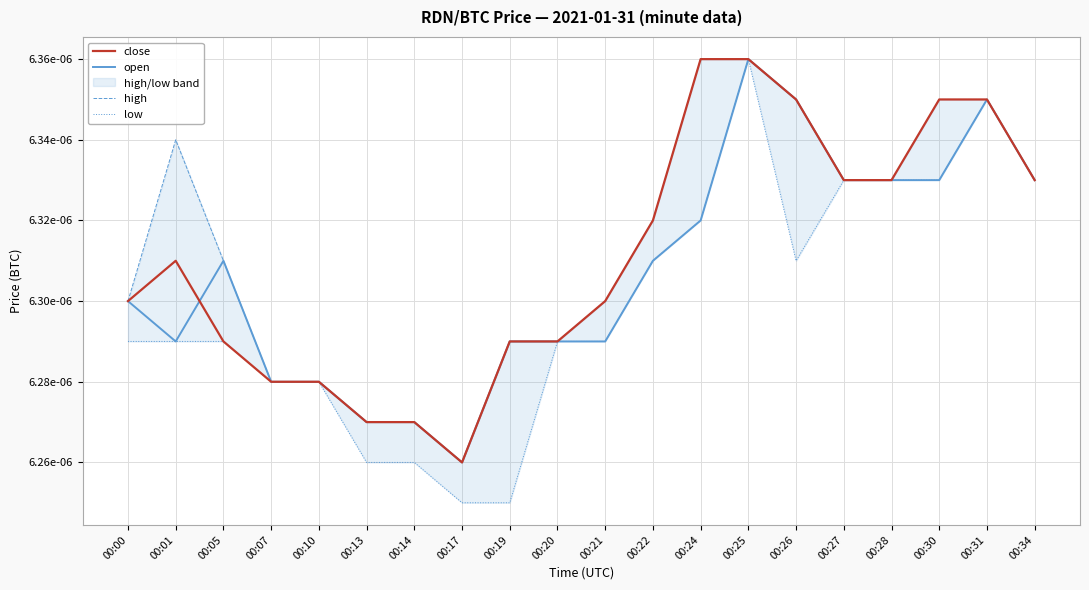

Which series has the largest total across all categories?

high